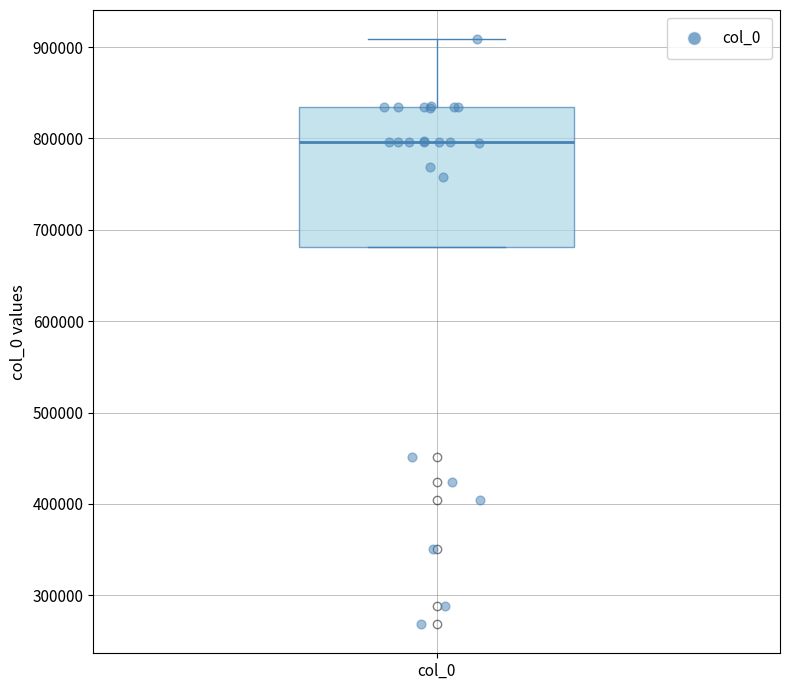

Transcribe this box plot: give where the median line is, the range the box spans, and where the two whiskers end, as read against the y-axis. The values are not printed on the chart, so give them approximately, as read against the axis.

median 800000, box 680000 to 830000, whiskers 680000 to 910000